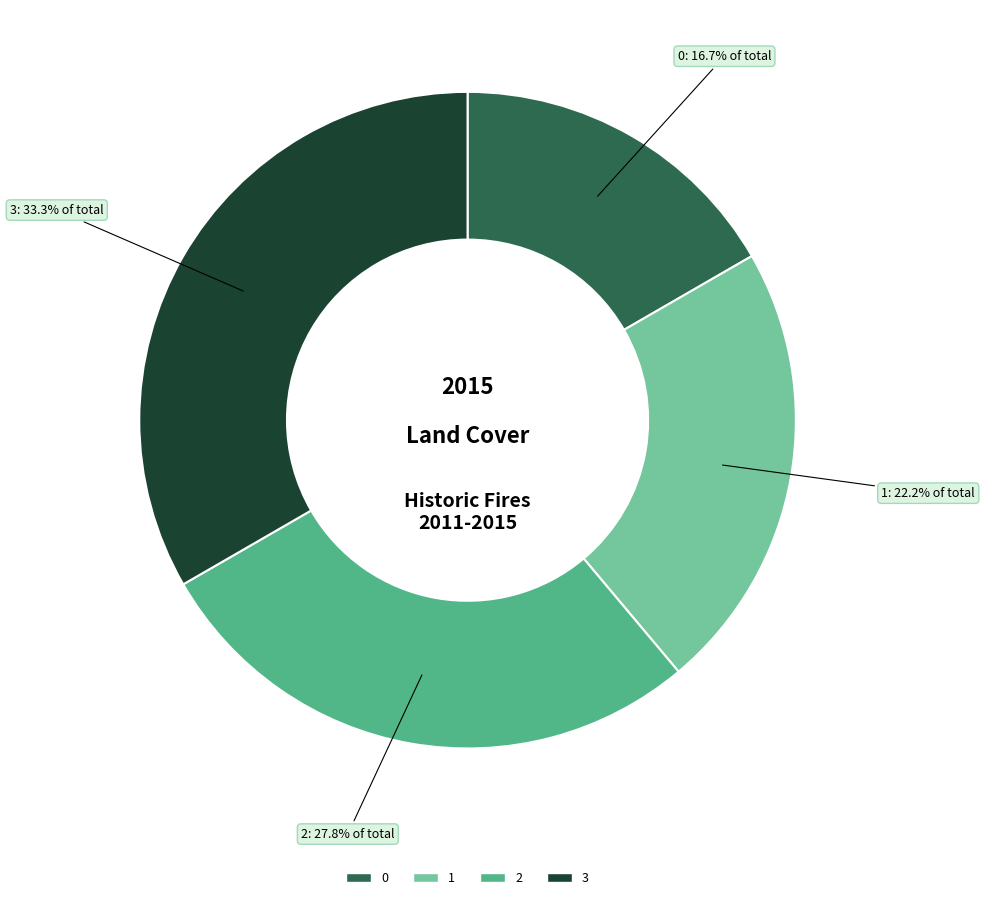

True or false: 0 accounts for 17% of the total.

True